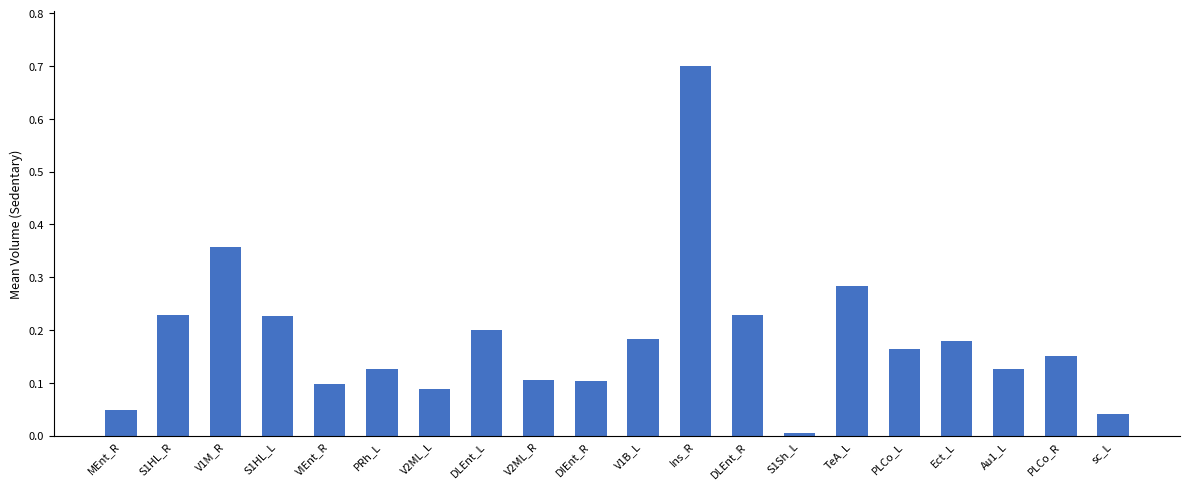

Which label corresponds to the largest value in the chart?

Ins_R